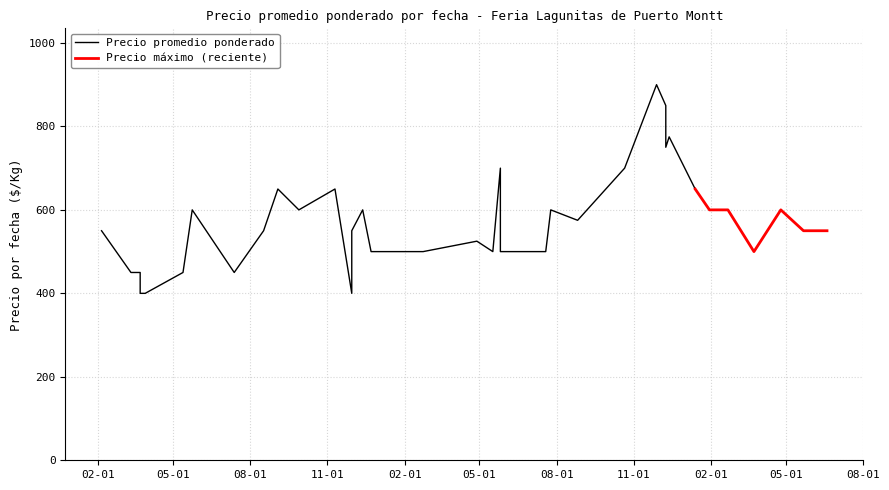

What is the value of the Precio áximo point at the 14th from the left?

600